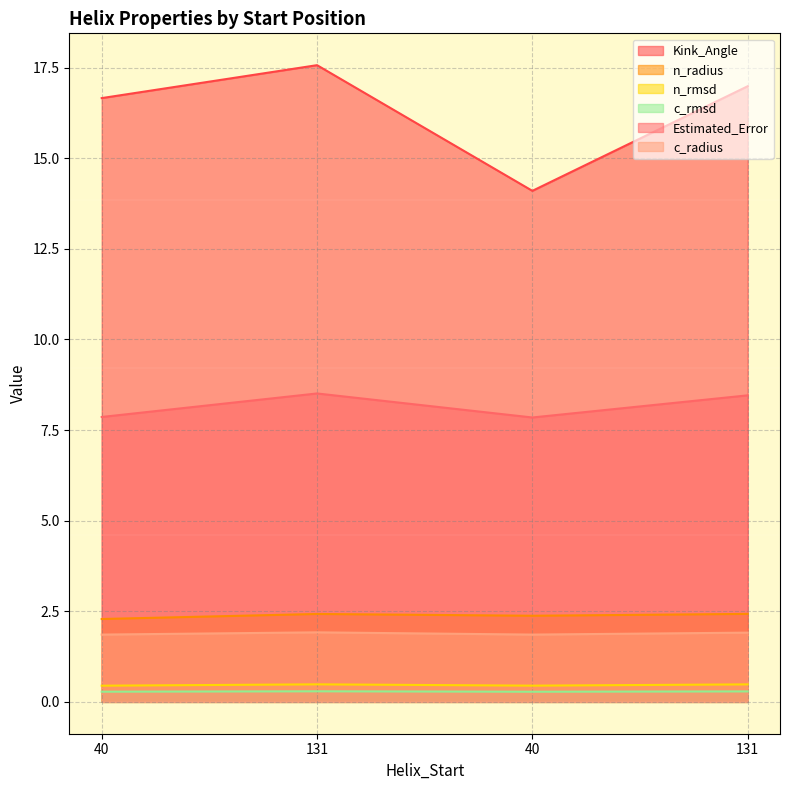

Count the number of categories in the chart.

4